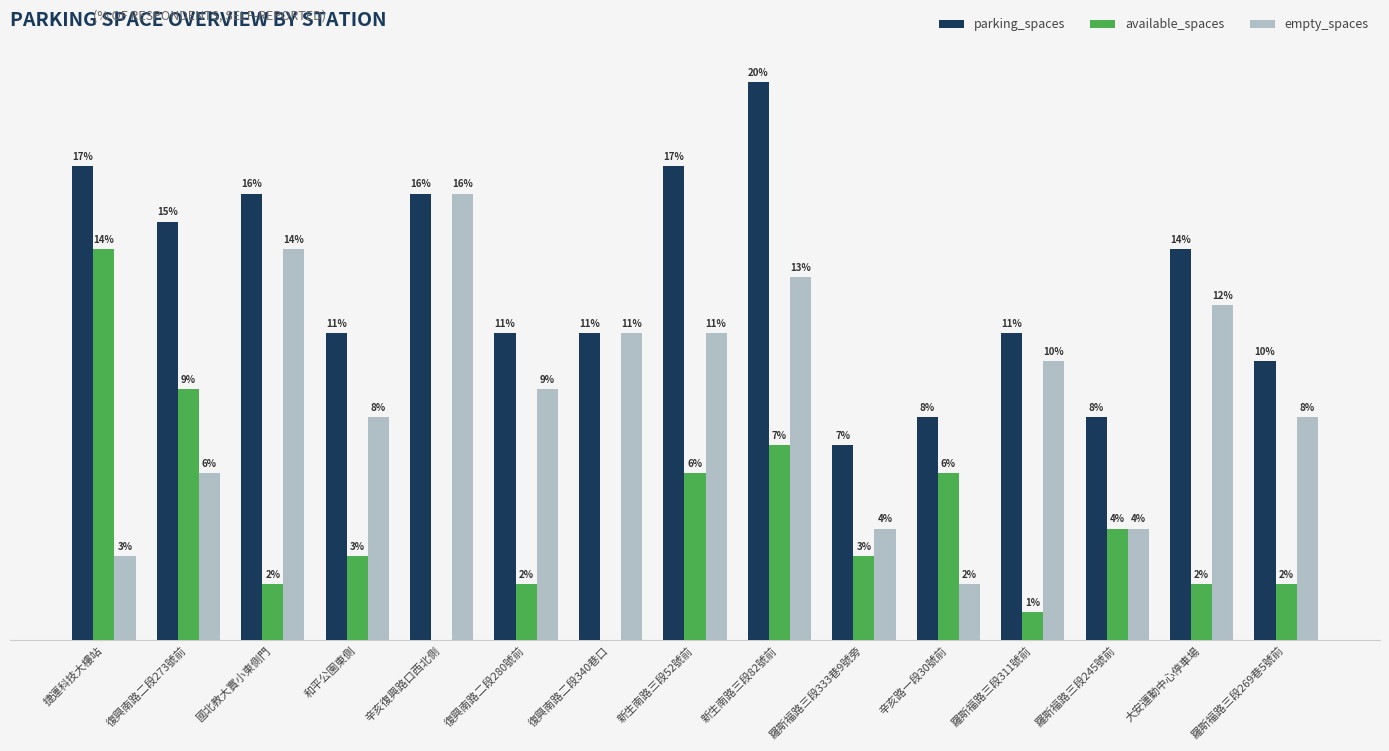

Is the value of empty_spaces at 新生南路三段82號前 greater than the value of parking_spaces at 和平公園東側?

Yes